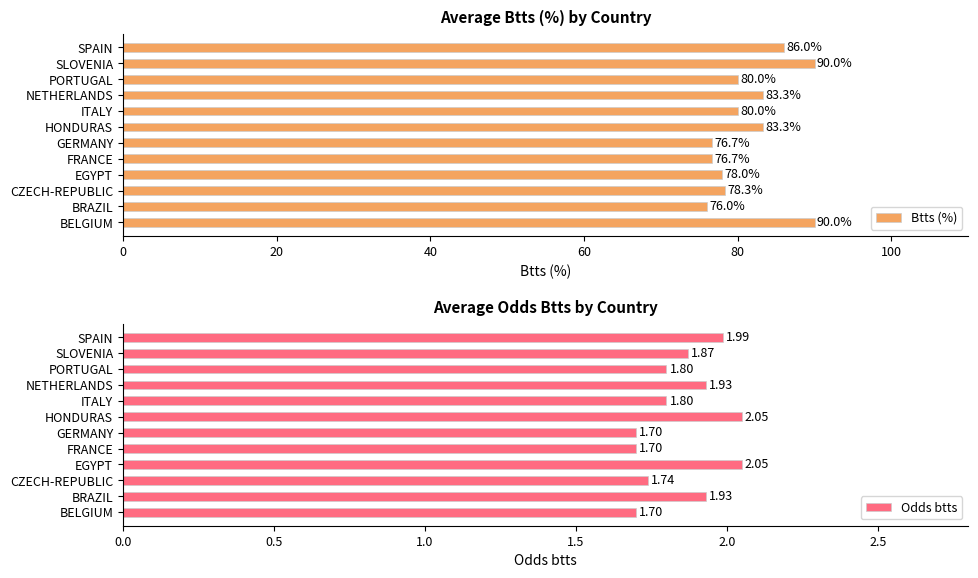

What is the sum of the Odds btts values at EGYPT and NETHERLANDS?

4.0